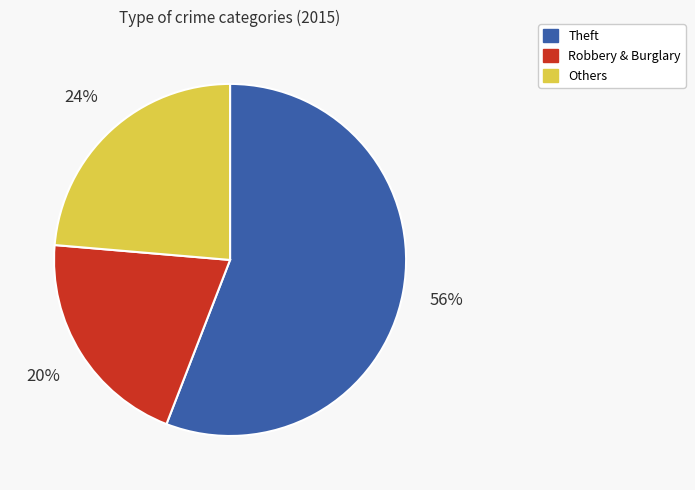

Is Theft the majority of the pie?

Yes